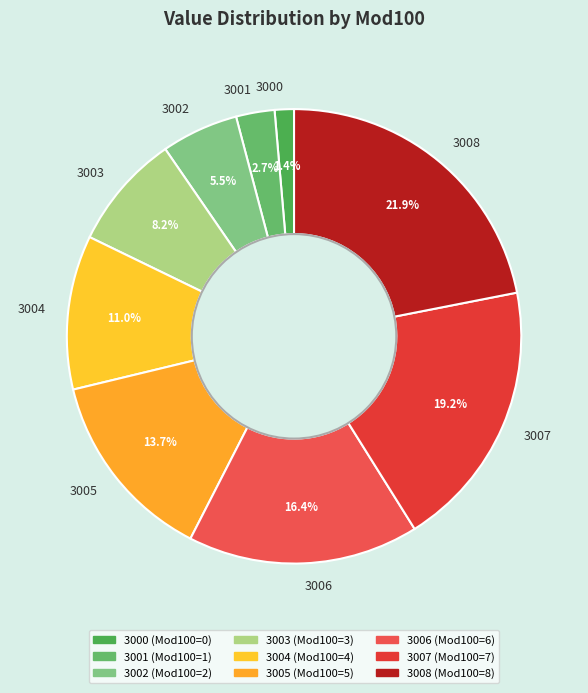

Is there a majority slice in this chart?

No